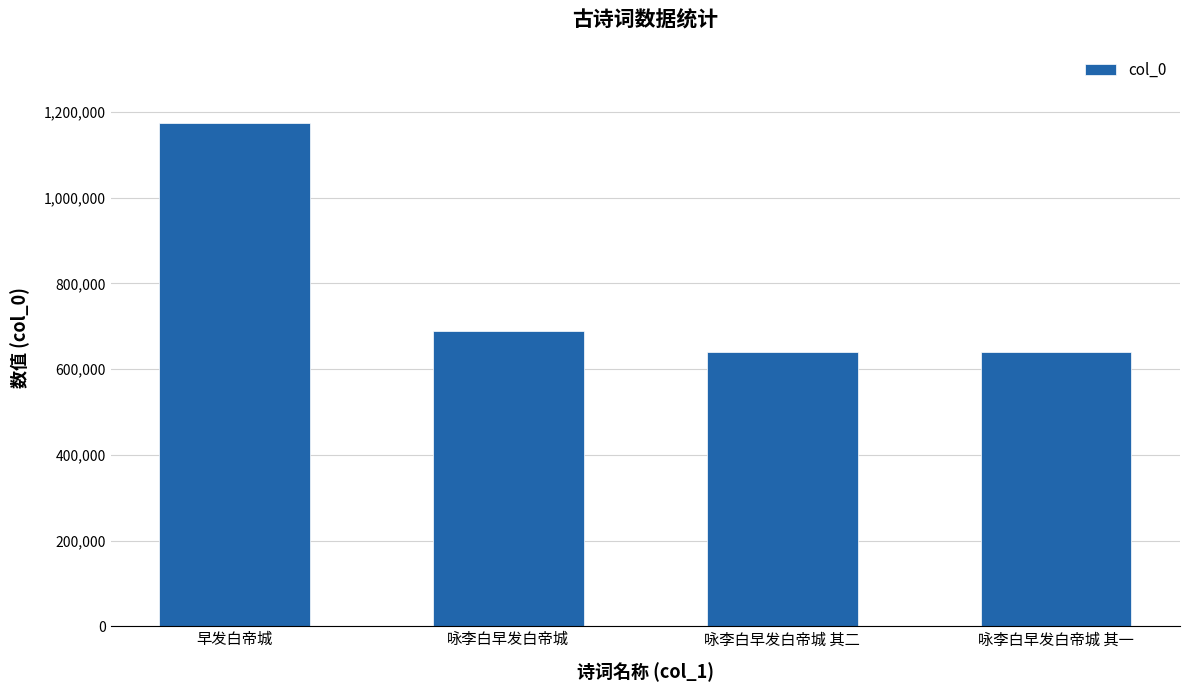

What is the greatest value displayed?

1173175